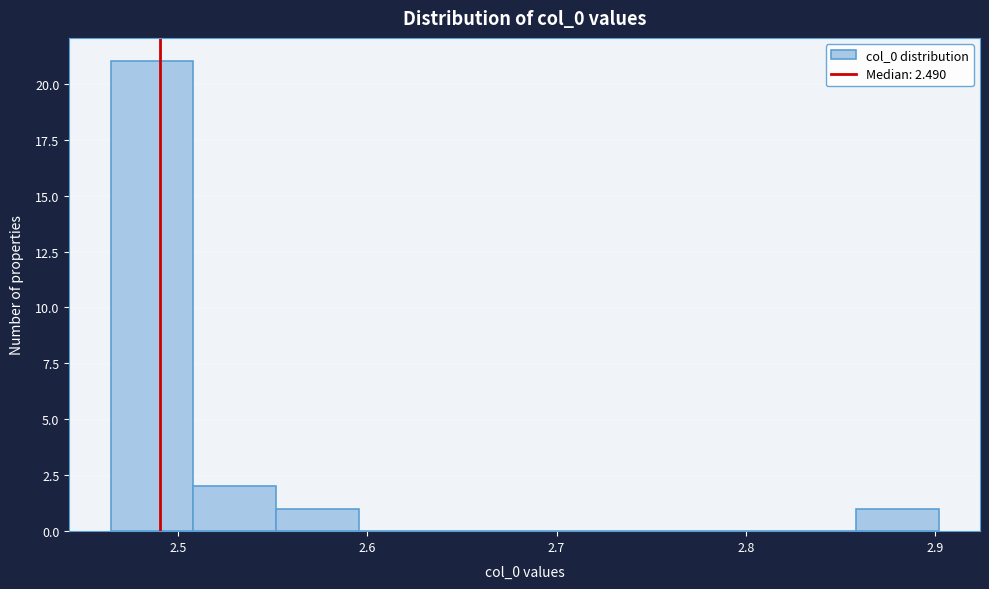

How tall is the bar that spans 2.55 to 2.60 on the x-axis? Neither the bar edges nor the heights are printed on the chart, so give them approximately, as read against the axes.

1